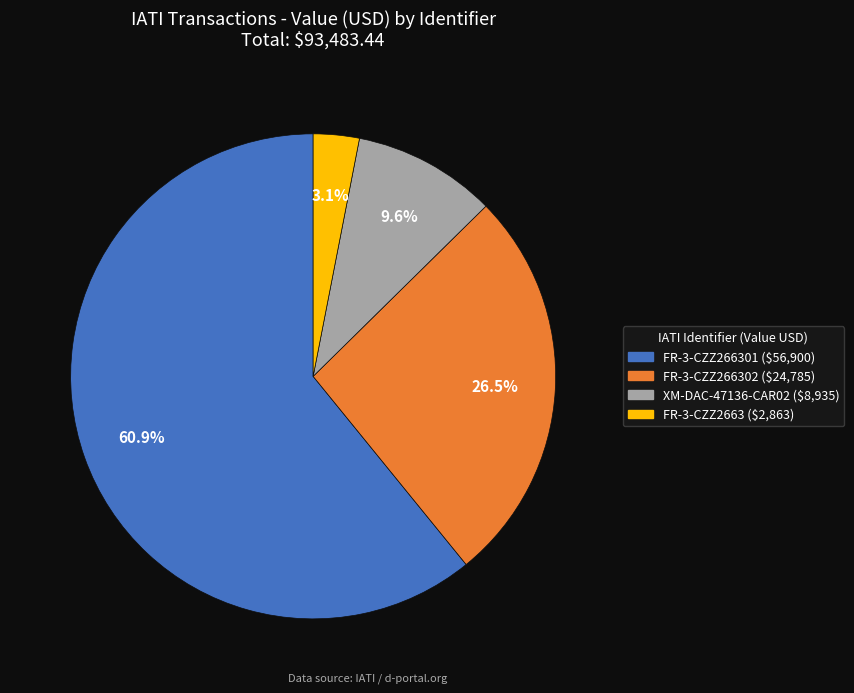

Does any single category account for the majority?

Yes